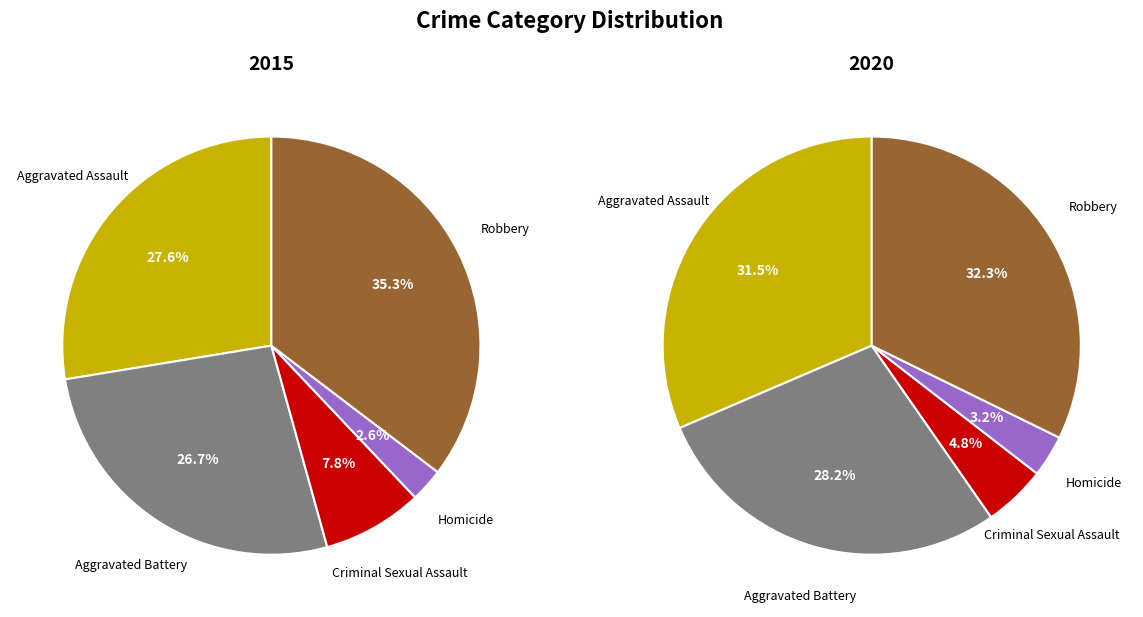

The Homicide slice represents 10% of the pie. True or false?

False